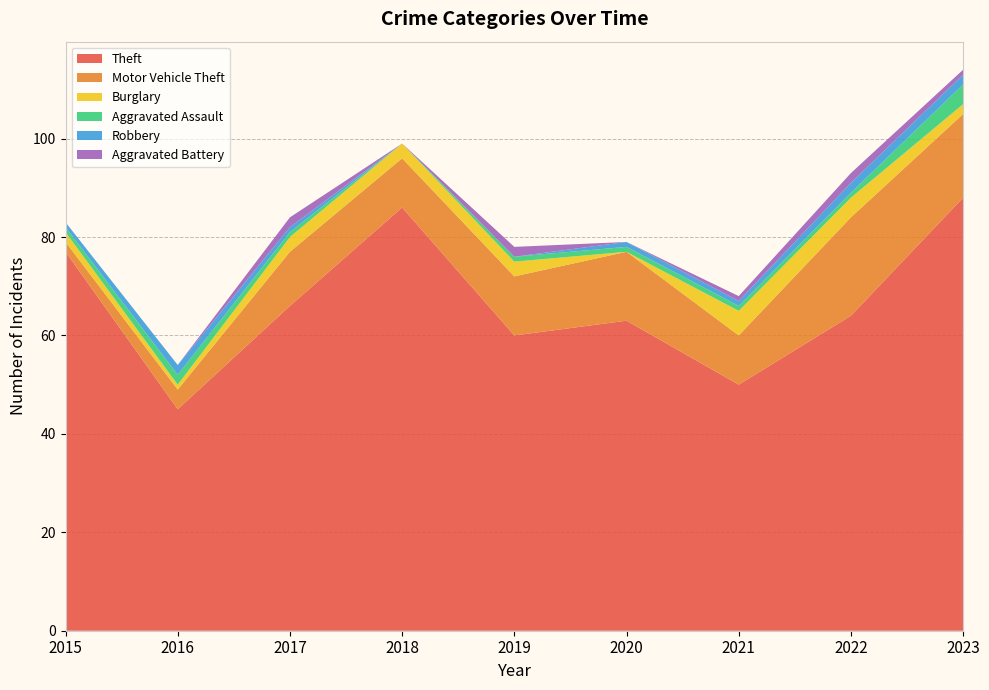

Reading right to left, extract all data points from this chart.

Theft: 2023=88	2022=64	2021=50	2020=63	2019=60	2018=86	2017=66	2016=45	2015=77
Motor Vehicle Theft: 2023=17	2022=20	2021=10	2020=14	2019=12	2018=10	2017=11	2016=4	2015=2
Burglary: 2023=2	2022=4	2021=5	2020=0	2019=3	2018=3	2017=3	2016=1	2015=2
Aggravated Assault: 2023=4	2022=1	2021=1	2020=1	2019=1	2018=0	2017=1	2016=2	2015=1
Robbery: 2023=2	2022=2	2021=1	2020=1	2019=0	2018=0	2017=1	2016=2	2015=1
Aggravated Battery: 2023=1	2022=2	2021=1	2020=0	2019=2	2018=0	2017=2	2016=0	2015=0